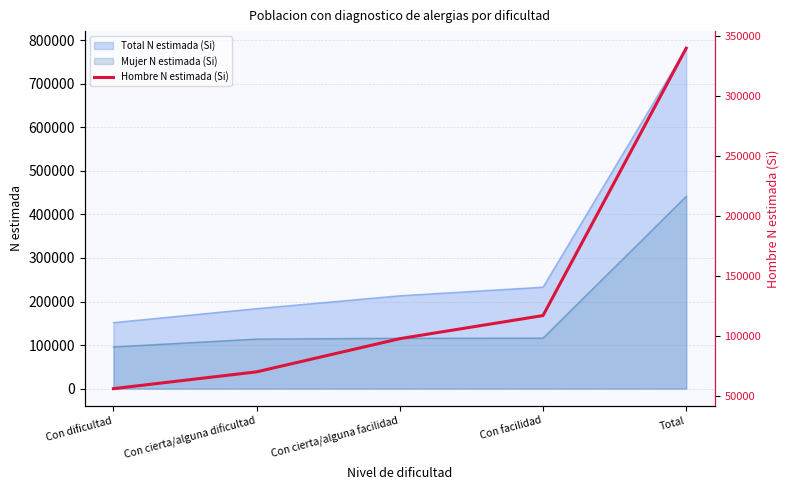

True or false: Total N estimada (Si) has a value of 151619 at Con dificultad.

True